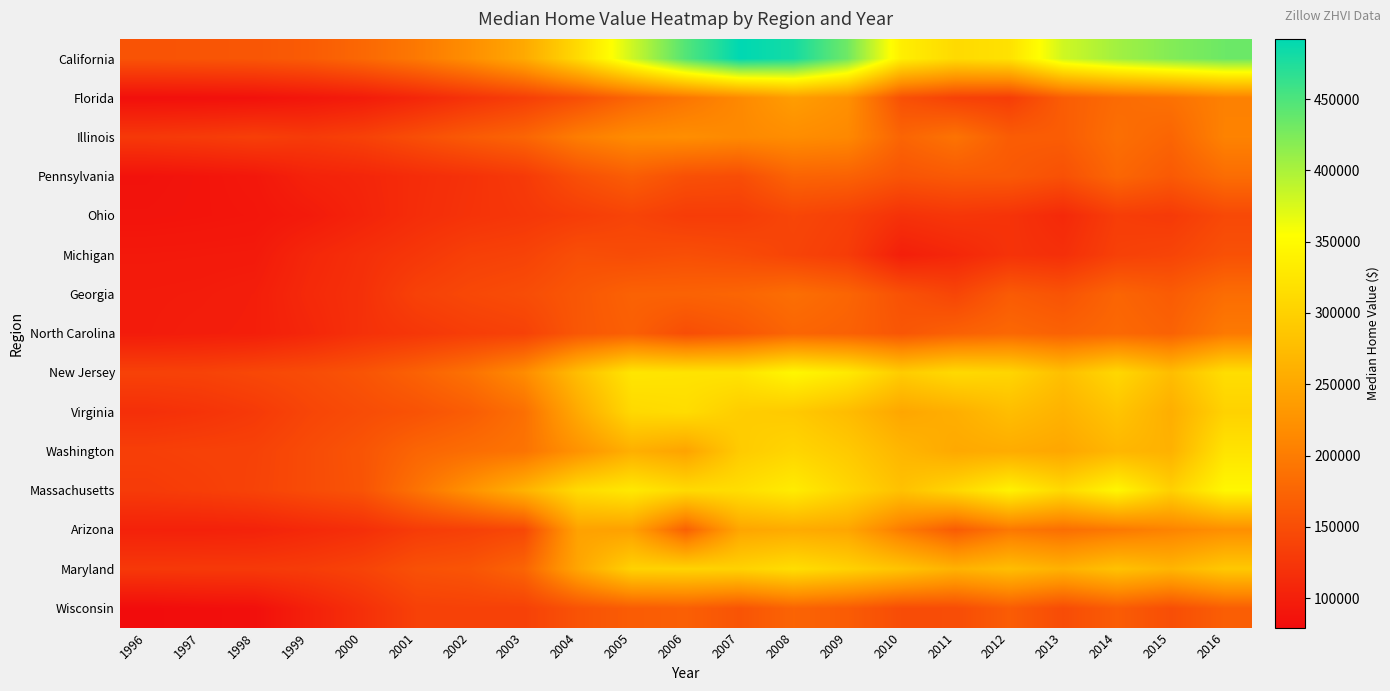

How many data points does each series have?

21